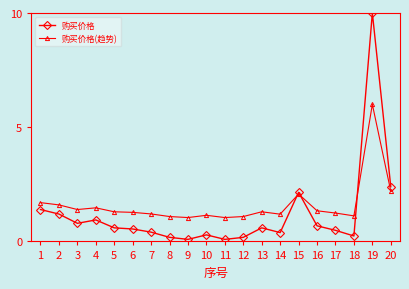

True or false: 购买价格(趋势) has more than 0 points higher than both neighbors.

True